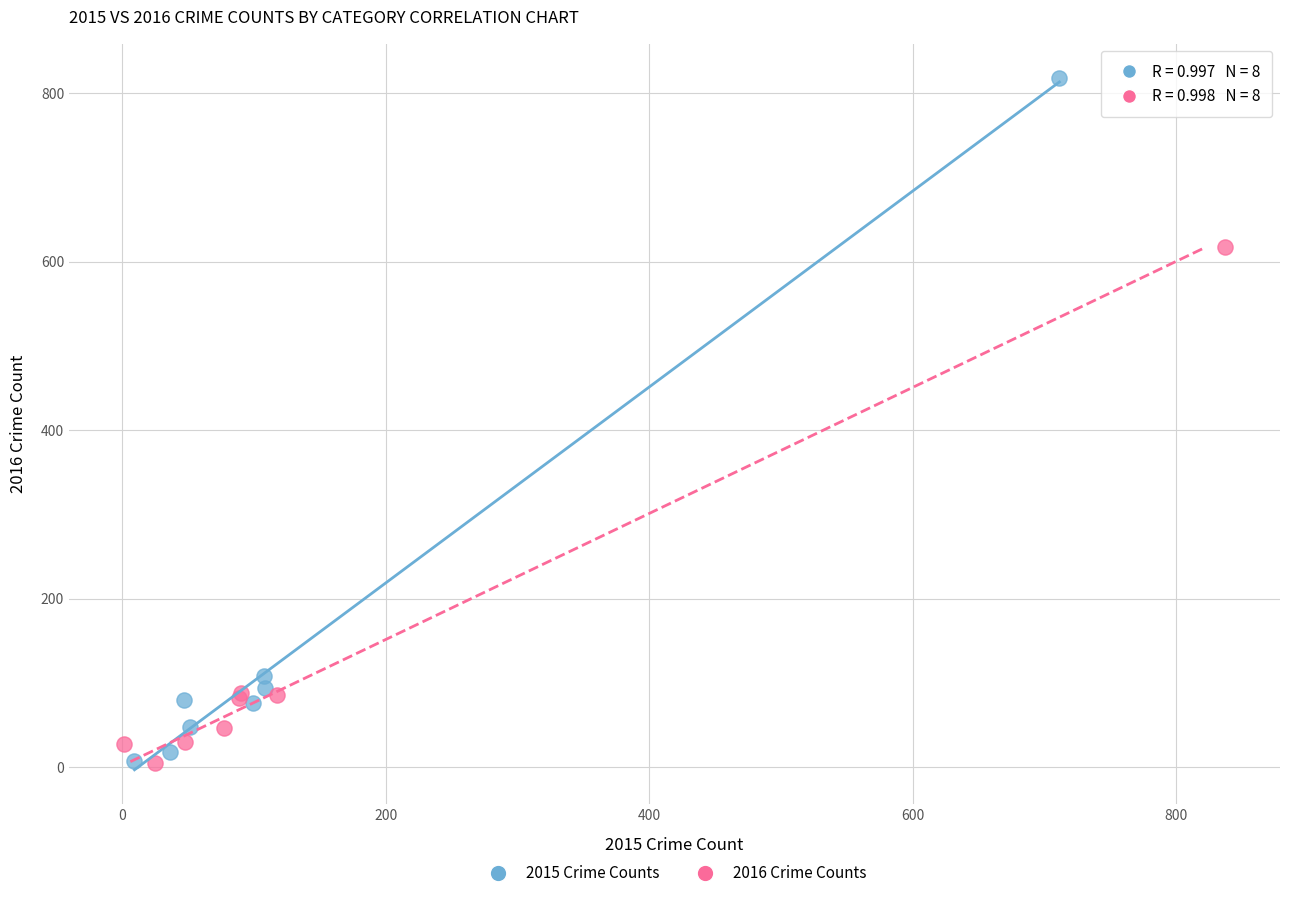

Which series contains the highest Y value?

2015 Crime Counts